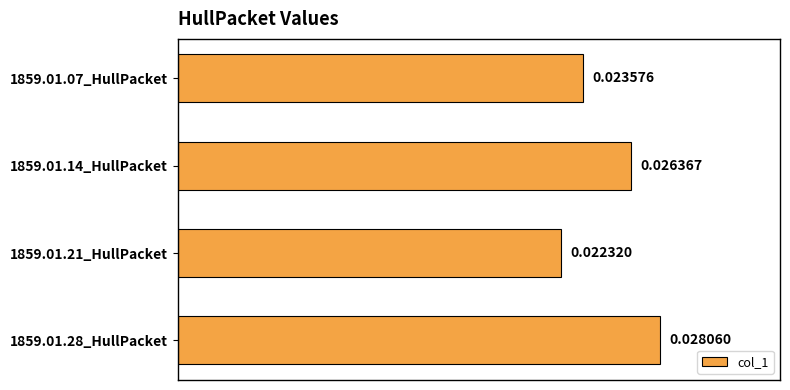

Which has a higher value, 1859.01.14_HullPacket or 1859.01.07_HullPacket?

1859.01.14_HullPacket